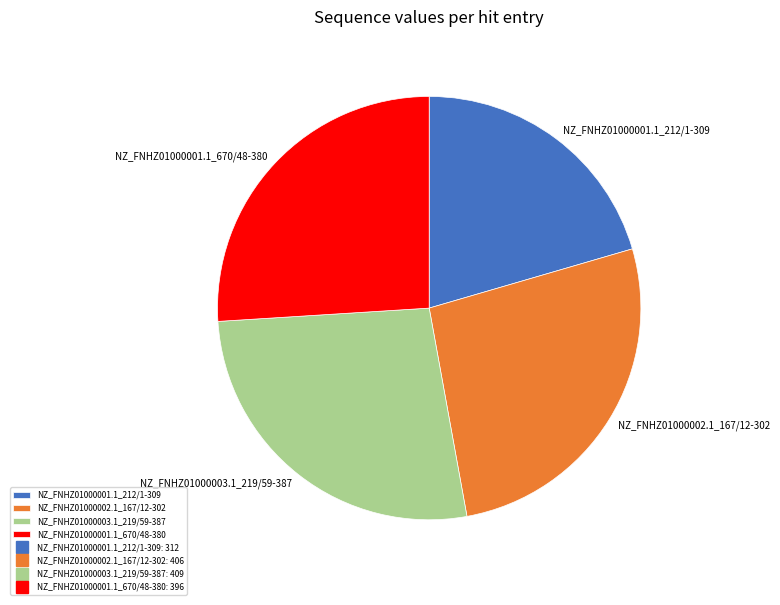

Which category has the smallest portion of the pie?

NZ_FNHZ01000001.1_212/1-309